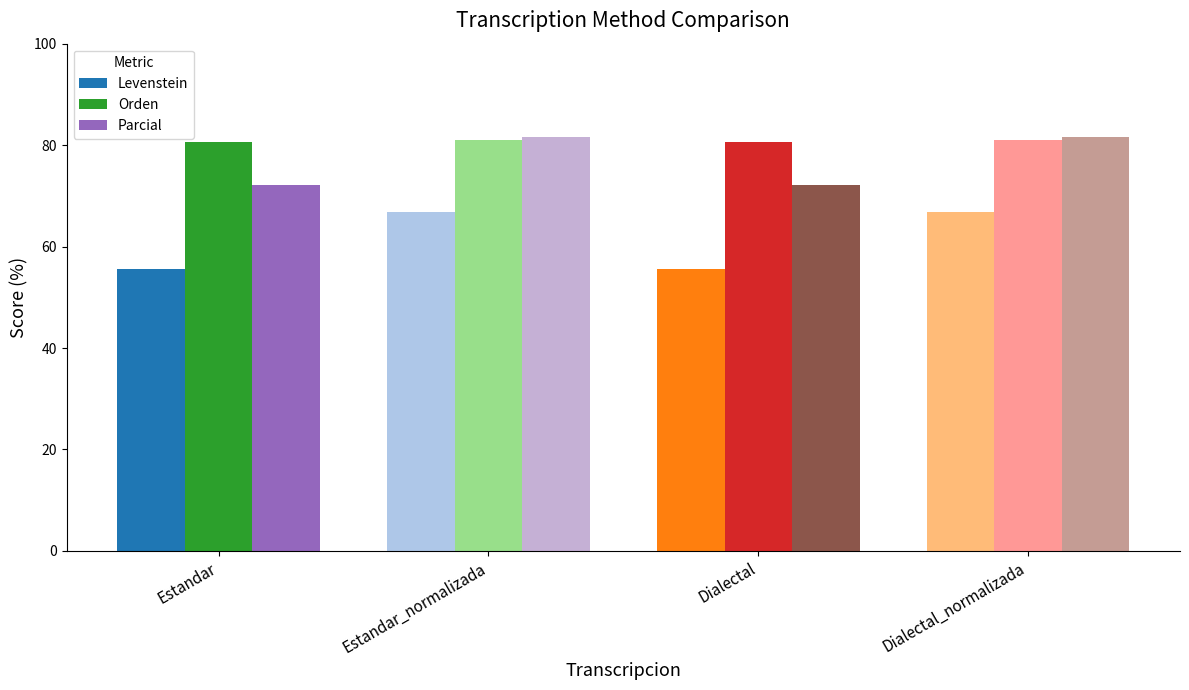

Rank the series by their average value, from lowest to highest.

Levenstein, Parcial, Orden